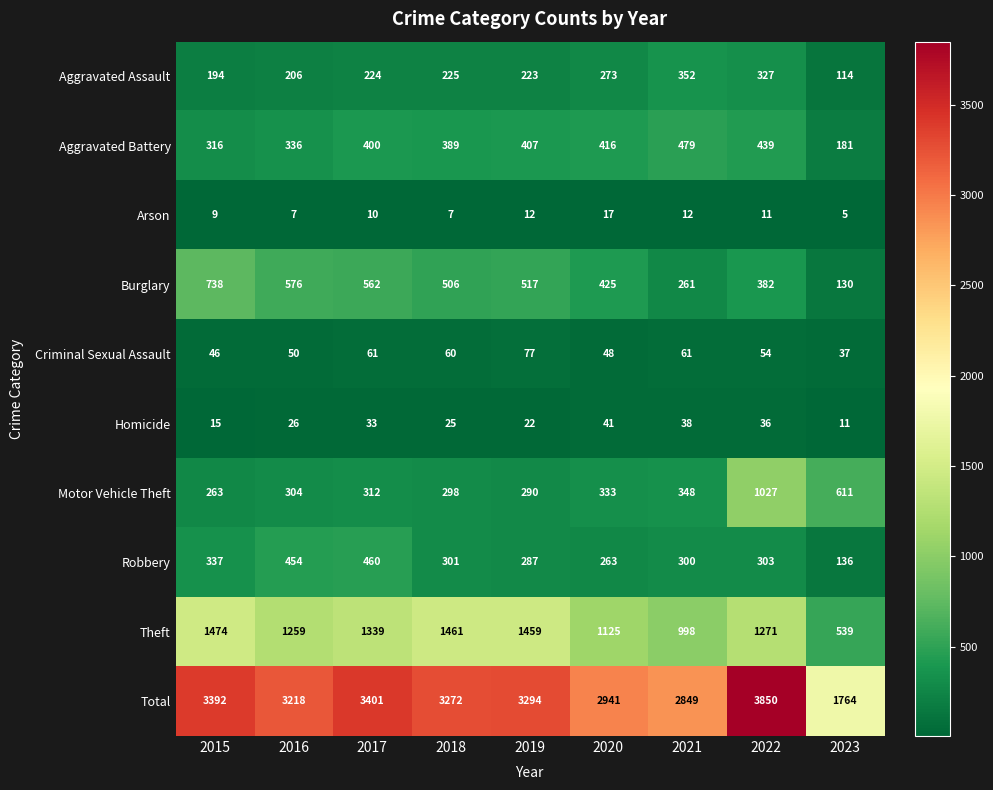

Is it true that Burglary equals 1082 at 2015?

False